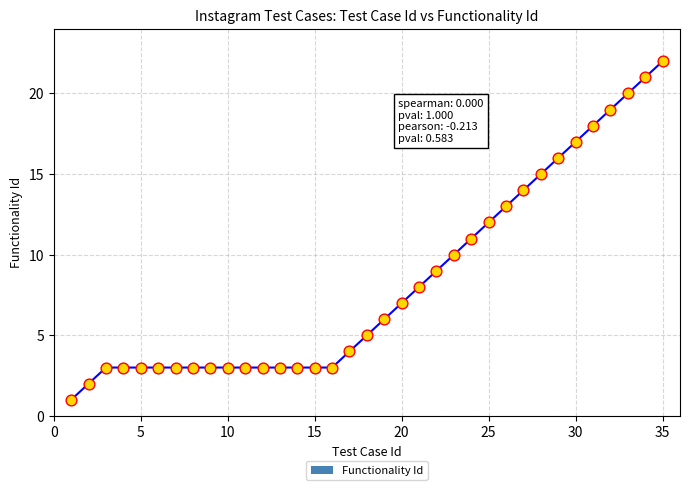

What is the difference between the maximum and minimum values?

21